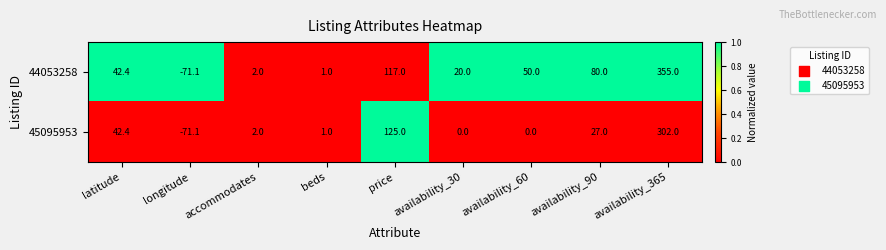

Which series has the largest total across all categories?

44053258